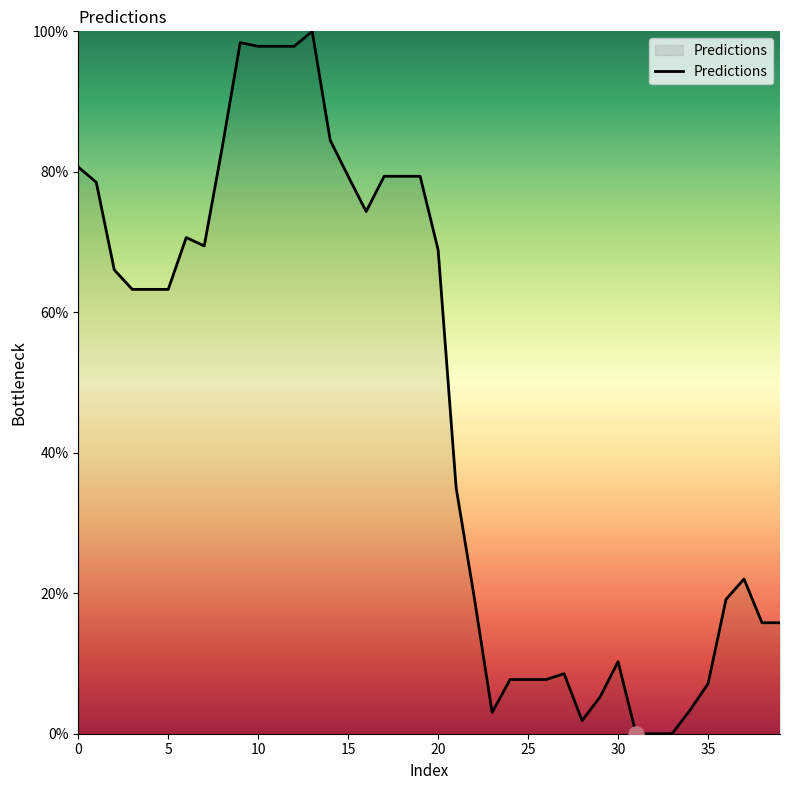

What is the maximum value shown in the chart?

100.0